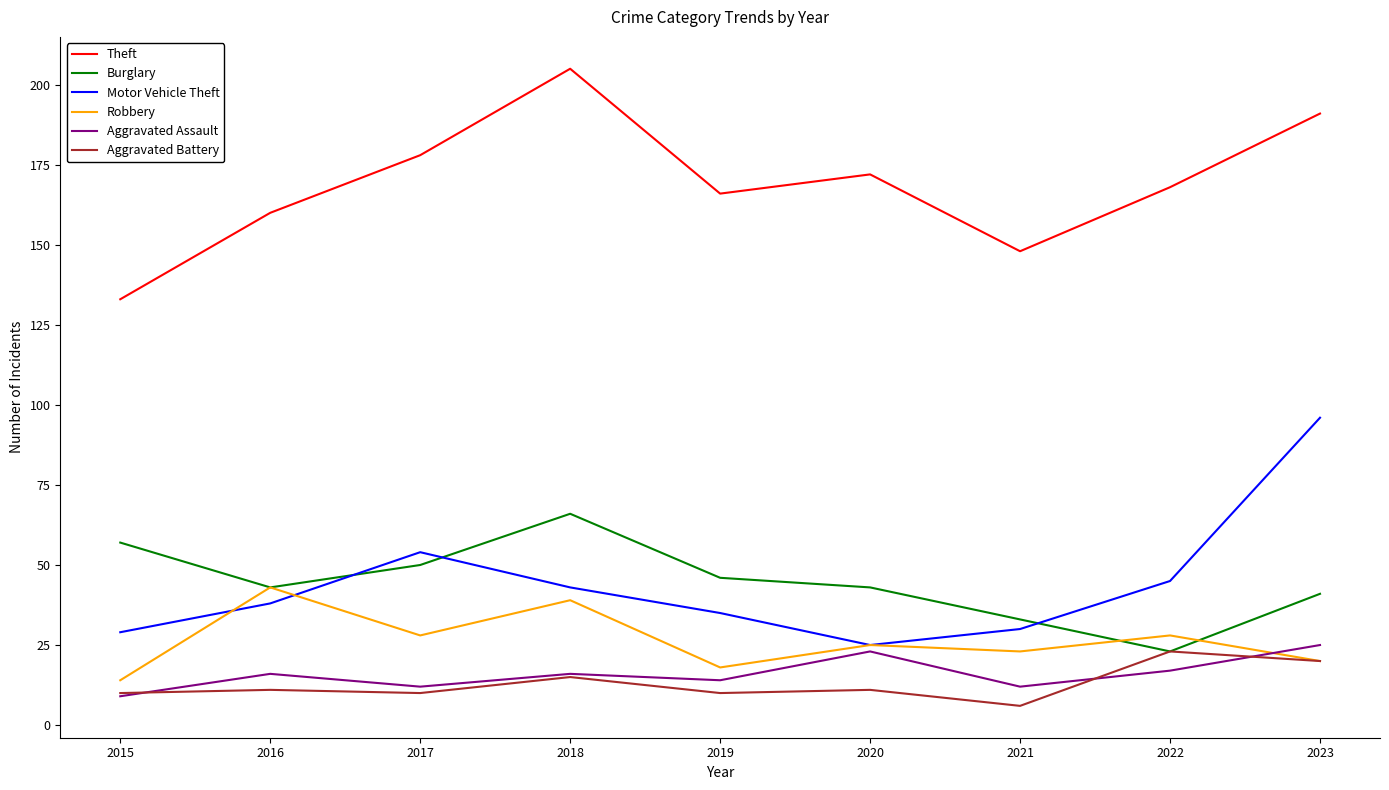

Which series changed the most between 2019 and 2023?

Motor Vehicle Theft